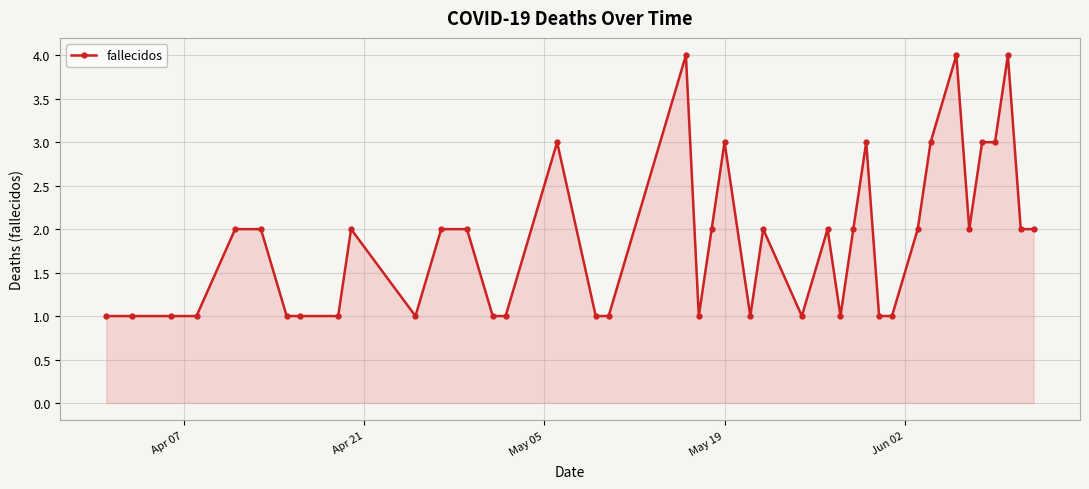

What is the greatest value displayed?

4